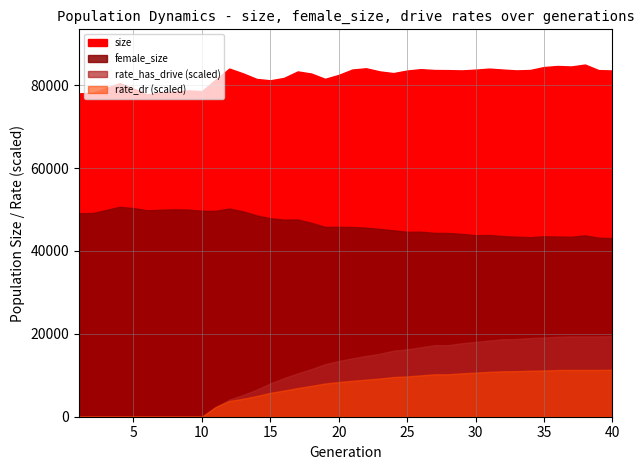

At which label is female_size closest to 46890?

17